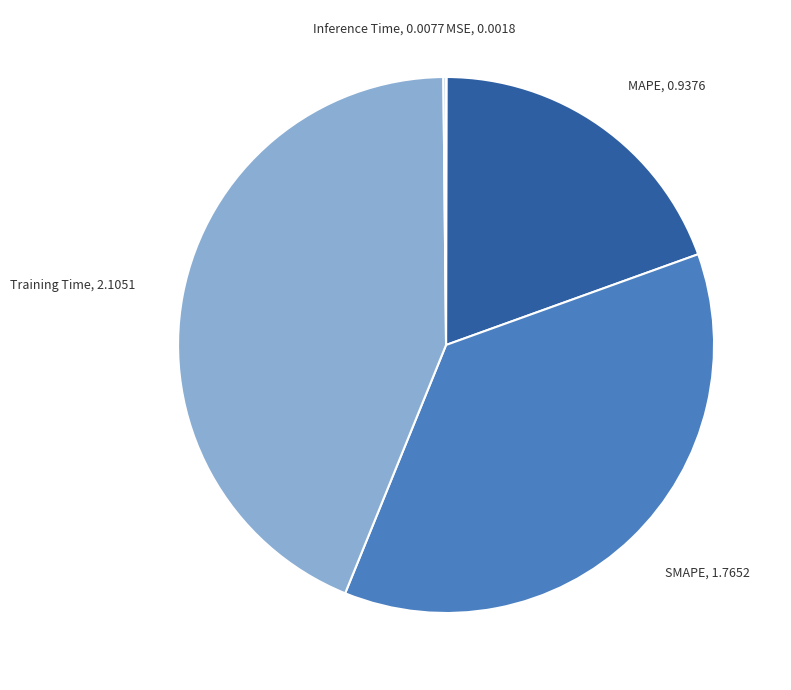

Is there a majority slice in this chart?

No